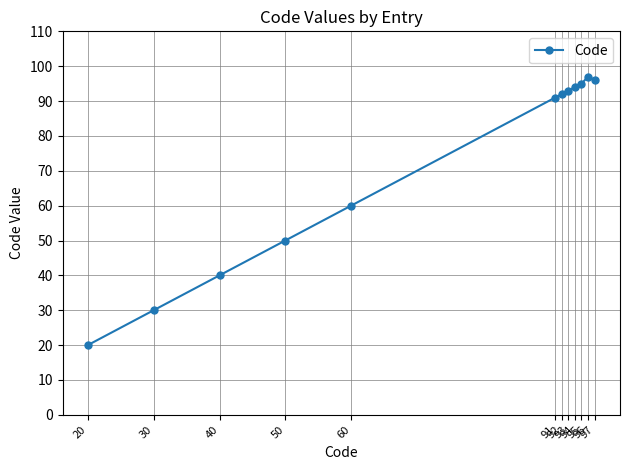

Rank the categories by value from lowest to highest.

20, 30, 40, 50, 60, 91, 92, 93, 94, 95, 97, 96